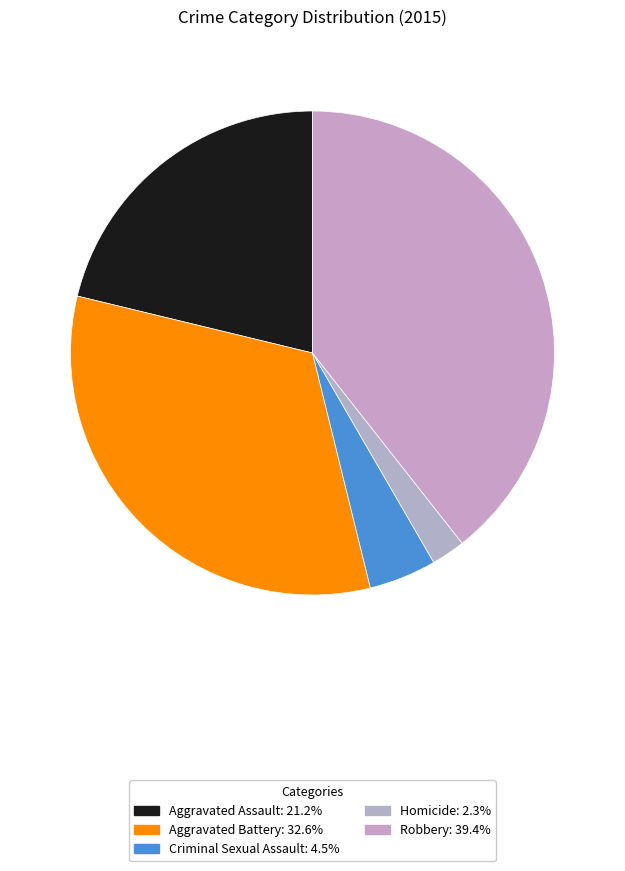

What is the largest slice in the pie chart?

Robbery